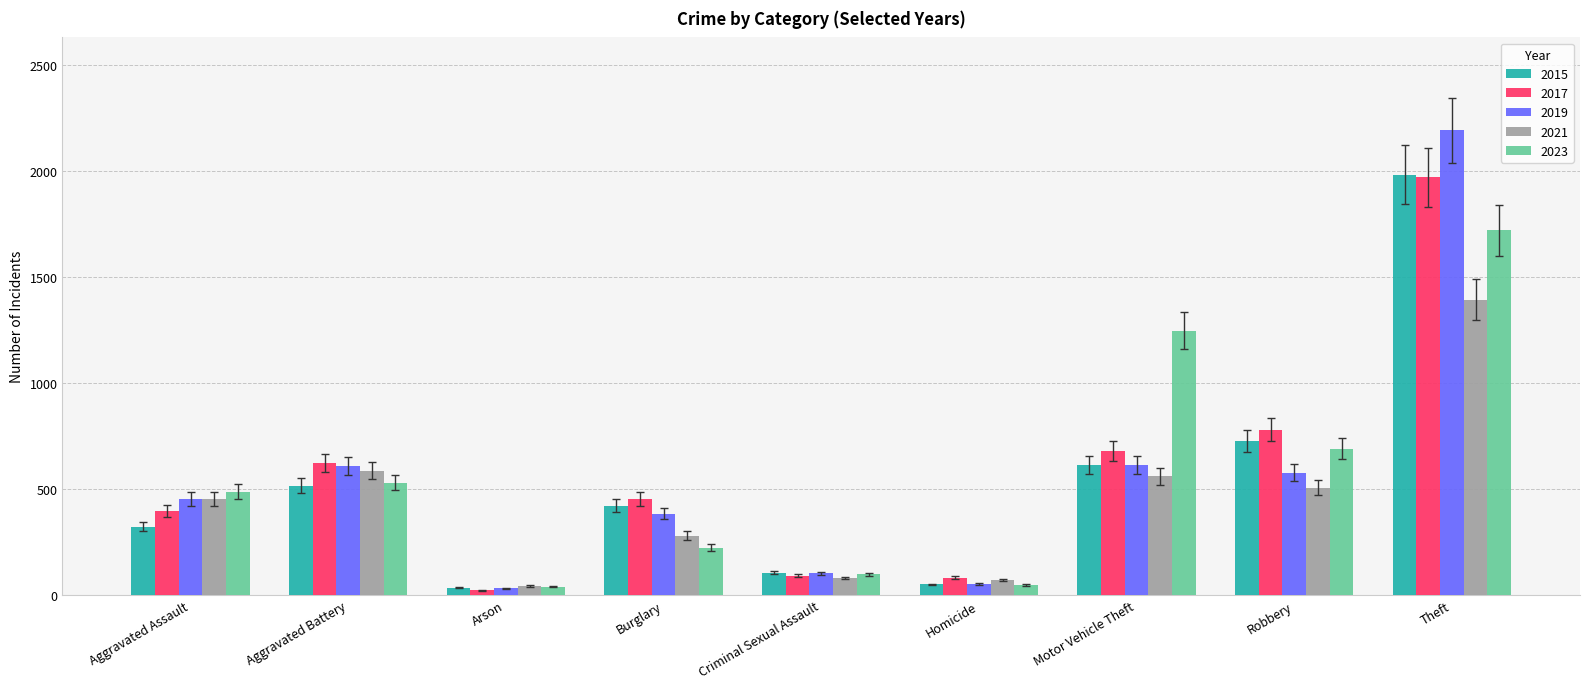

What is the label of the 3rd bar from the right?

Motor Vehicle Theft